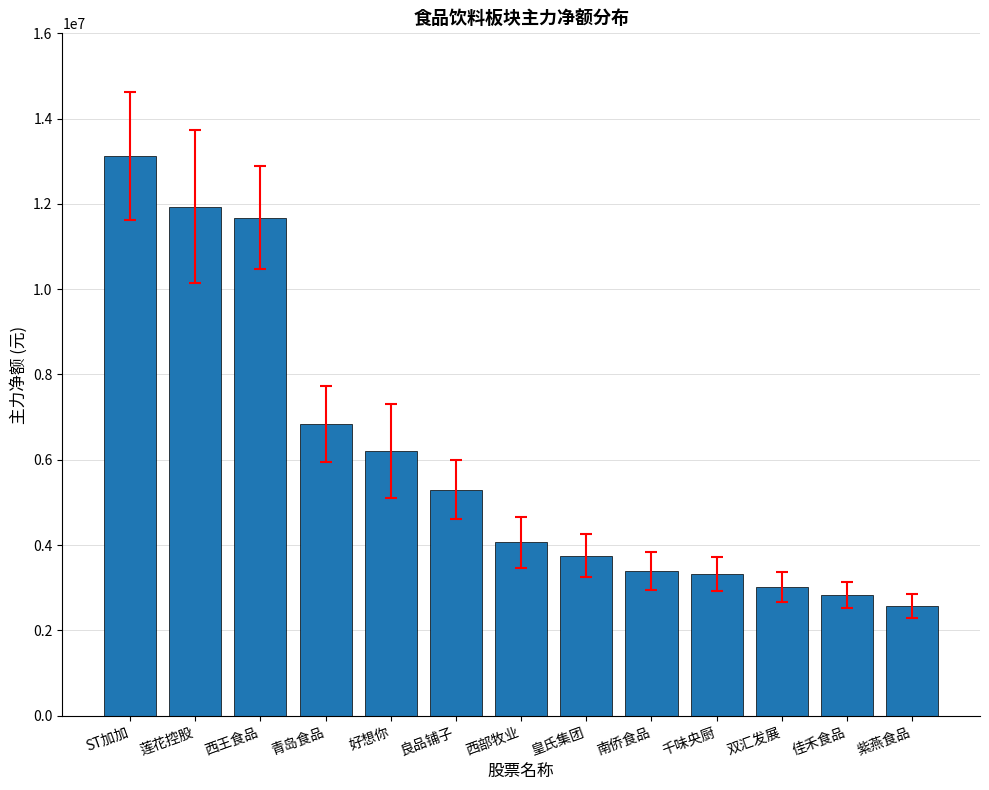

Are the bars horizontal?

No